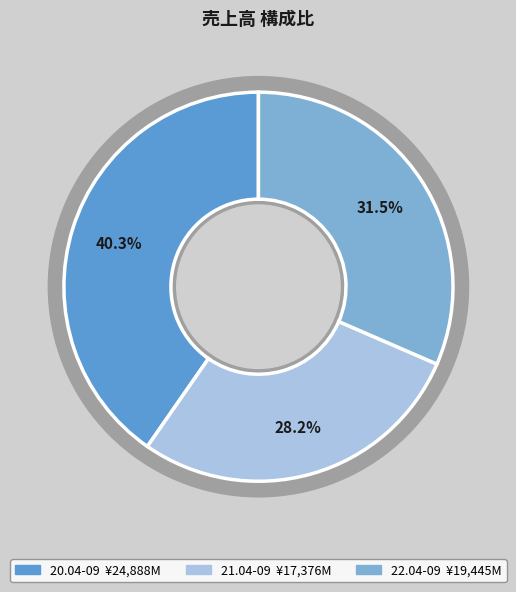

Count the number of slices in the pie.

3